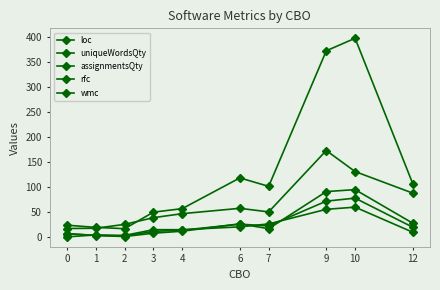

What is the average value of the assignmentsQty series?

29.0